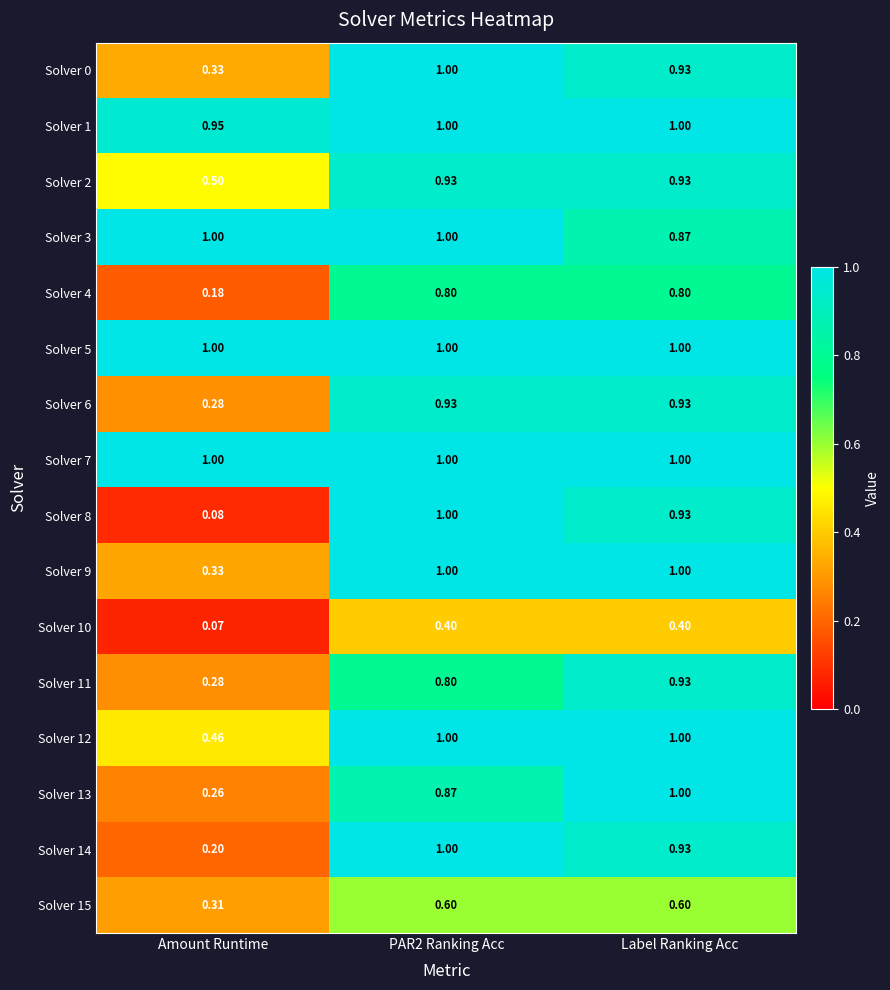

Is the value of Solver 10 at PAR2 Ranking Acc greater than the value of Solver 7 at Label Ranking Acc?

No